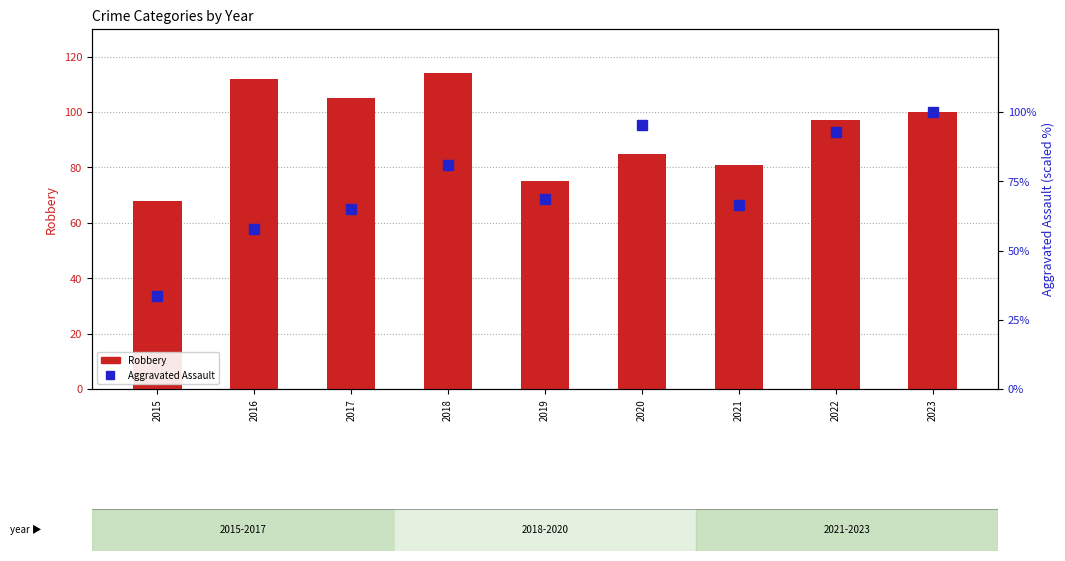

Rank the series at 2021 from highest to lowest value.

Robbery, Aggravated Assault